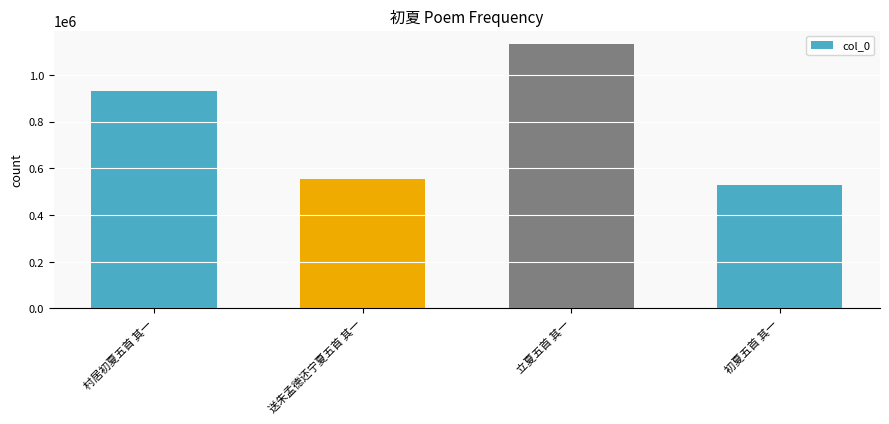

What is the difference between the values at 初夏五首 其一 and 送朱孟德还宁夏五首 其一?

25171